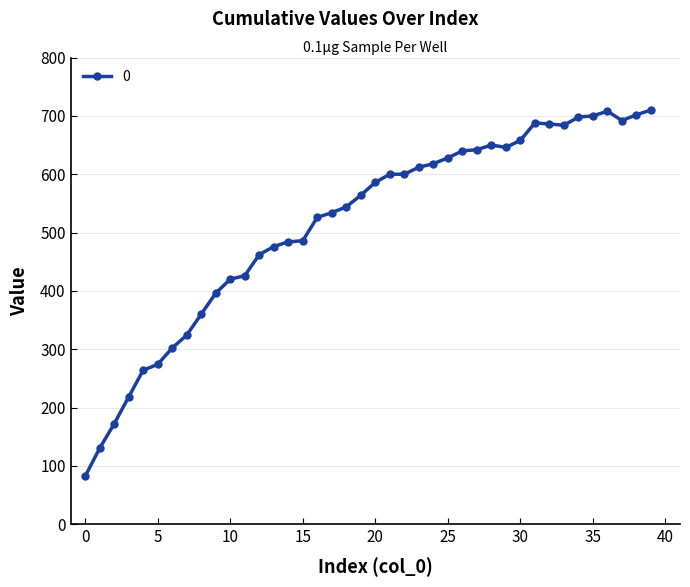

True or false: there are more than 2 points higher than both neighbors.

True